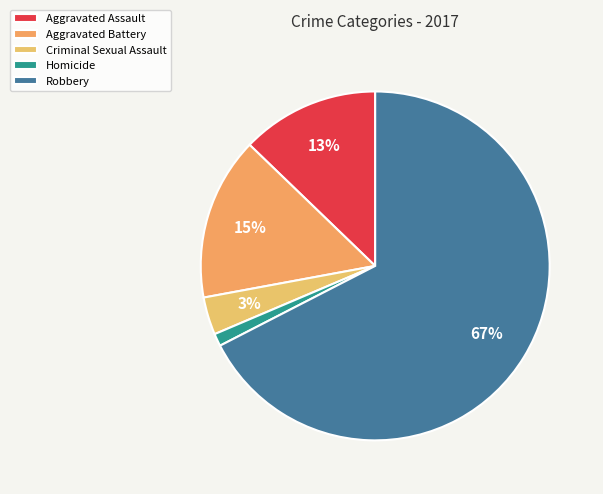

Which category has the smallest portion of the pie?

Homicide